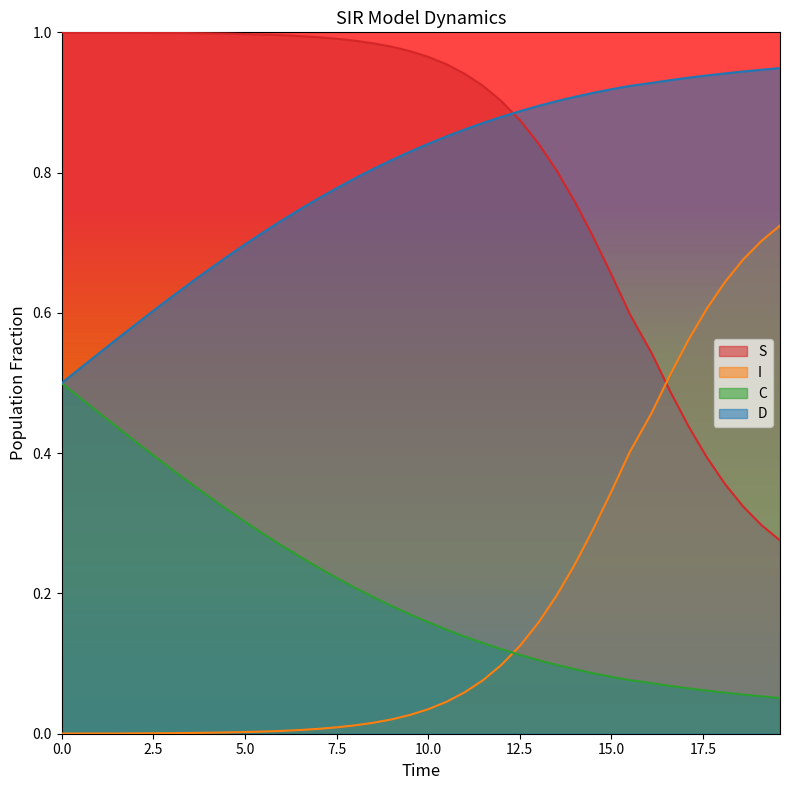

How many times do D and S cross each other?

1